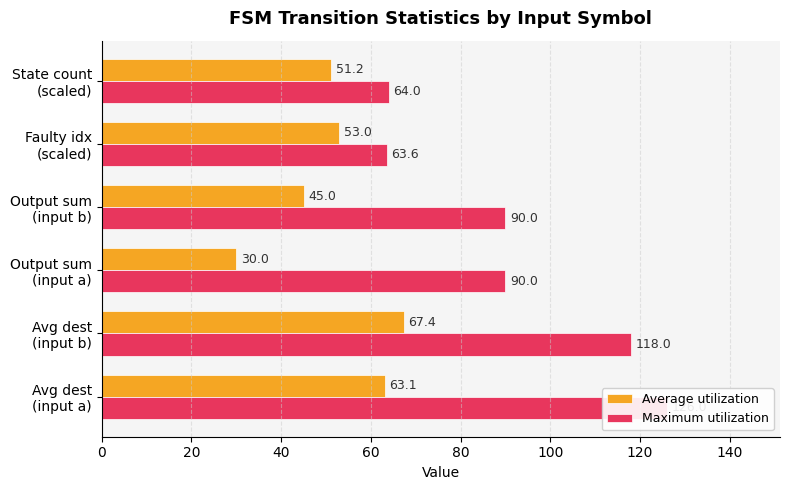

What is the difference between the second highest and minimum values in the Average utilization series?

33.1